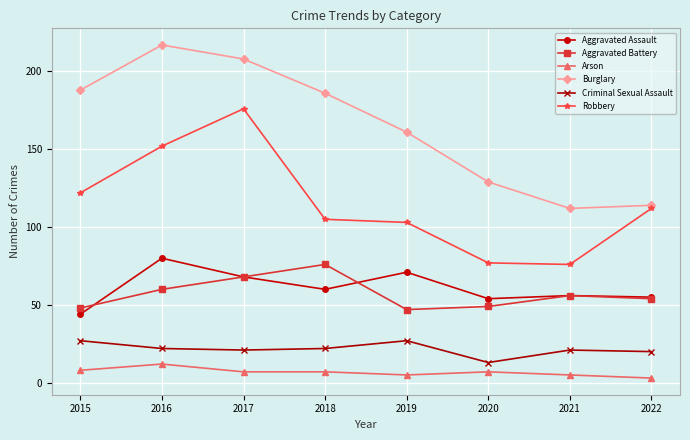

How many lines are shown in the chart?

6